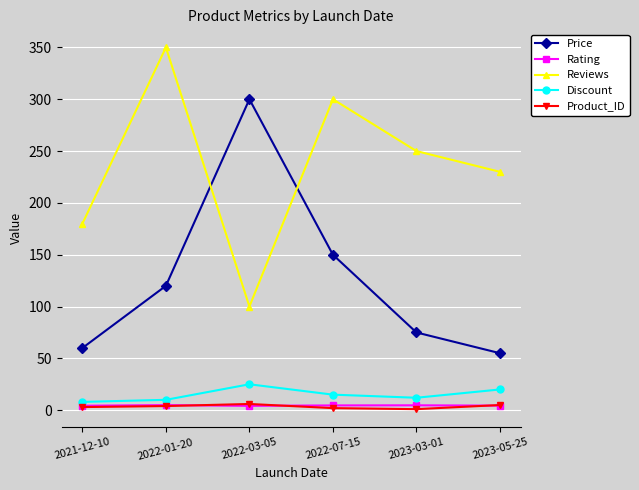

What is the greatest value displayed?

350.0